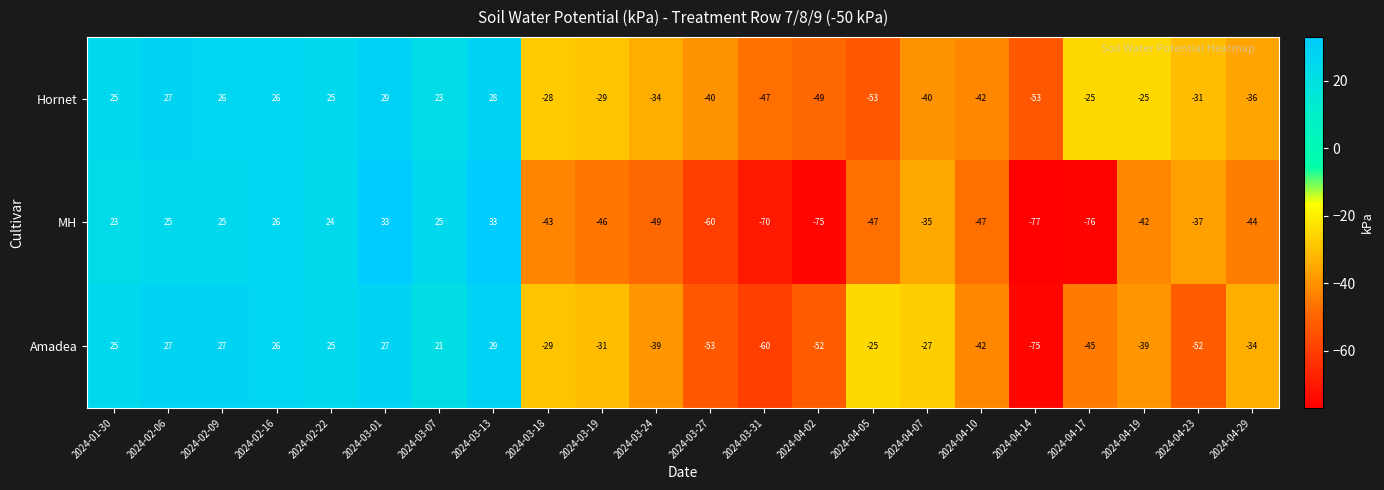

How many positive values does the Amadea series have?

8